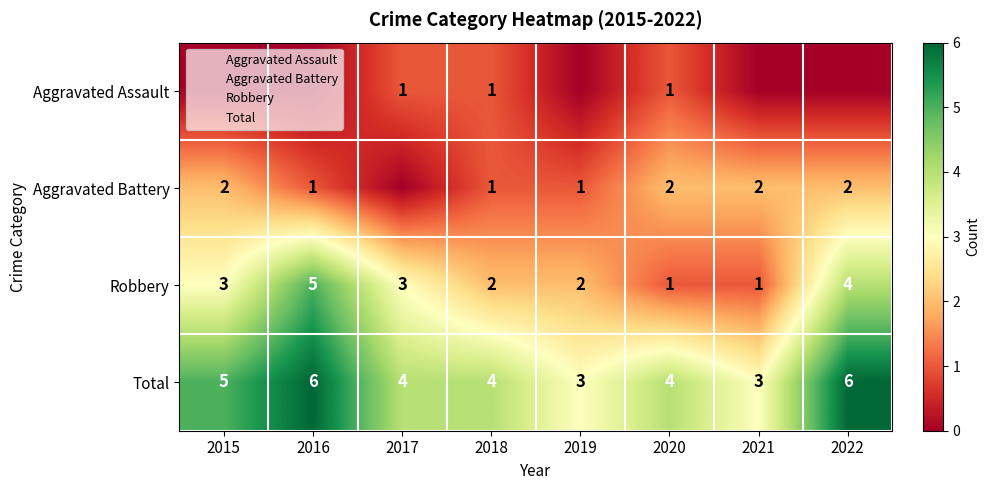

The Robbery series shows 2 at 2018. True or false?

True